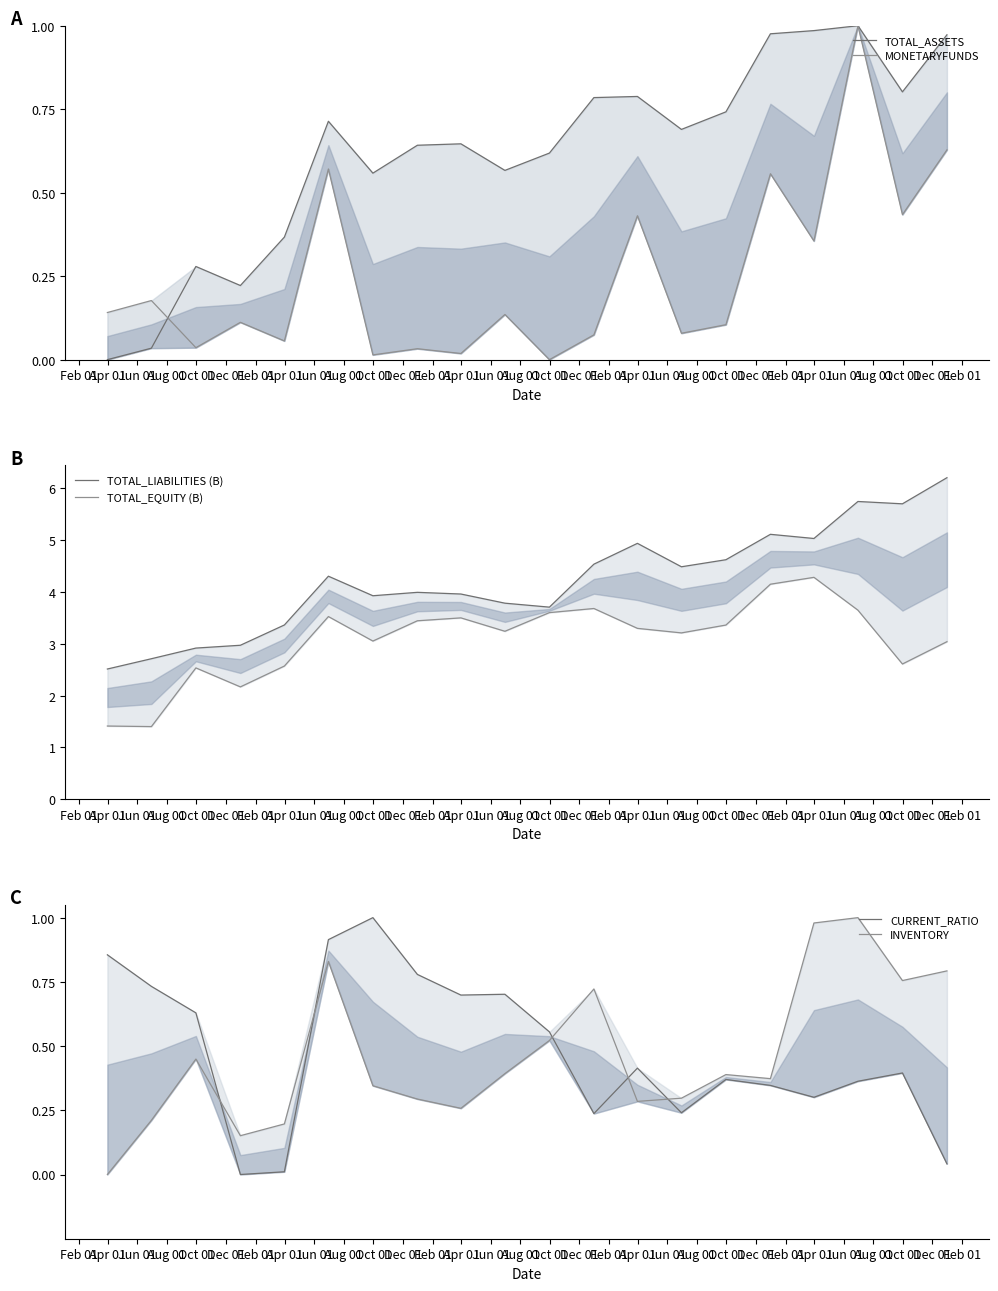

Rank the series by their maximum value, from highest to lowest.

TOTAL_LIABILITIES (B), TOTAL_EQUITY (B), TOTAL_ASSETS, MONETARYFUNDS, CURRENT_RATIO, INVENTORY